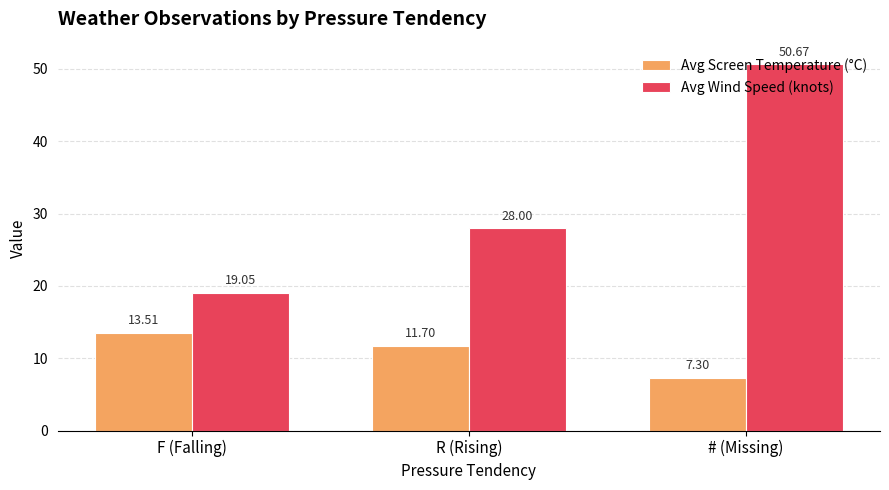

What position from the right is R (Rising)?

2